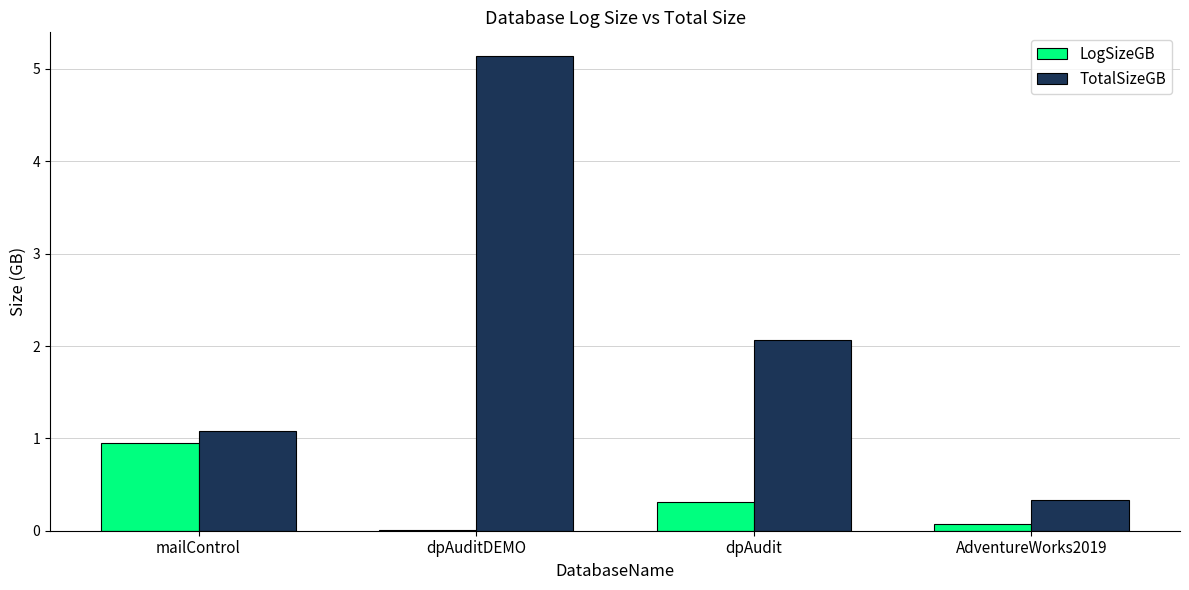

Which series changed the most between dpAuditDEMO and AdventureWorks2019?

TotalSizeGB